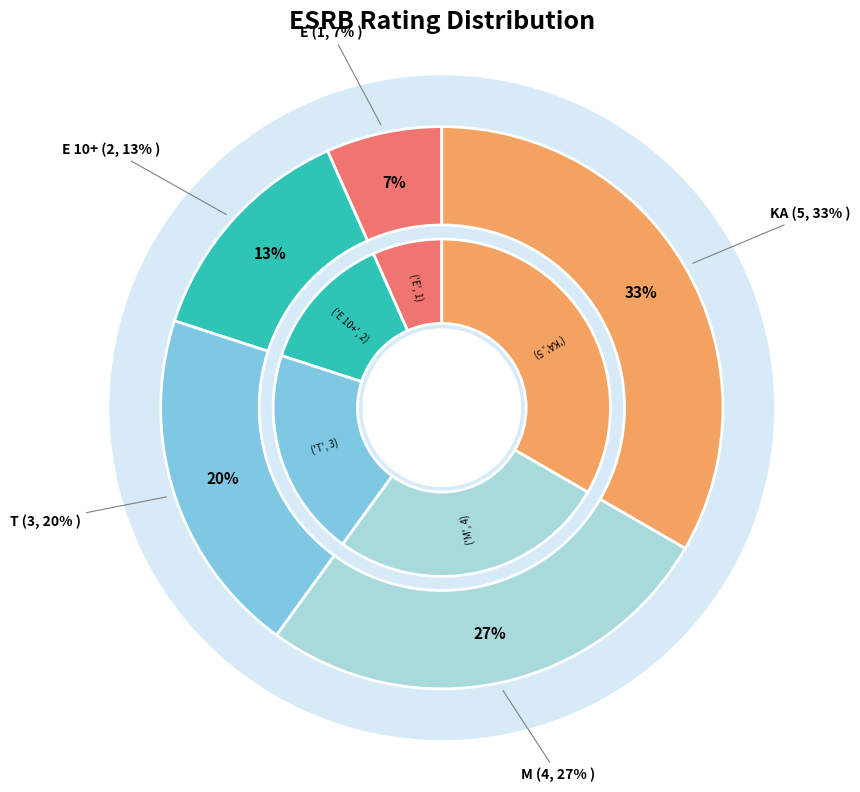

The T slice represents 20% of the pie. True or false?

True